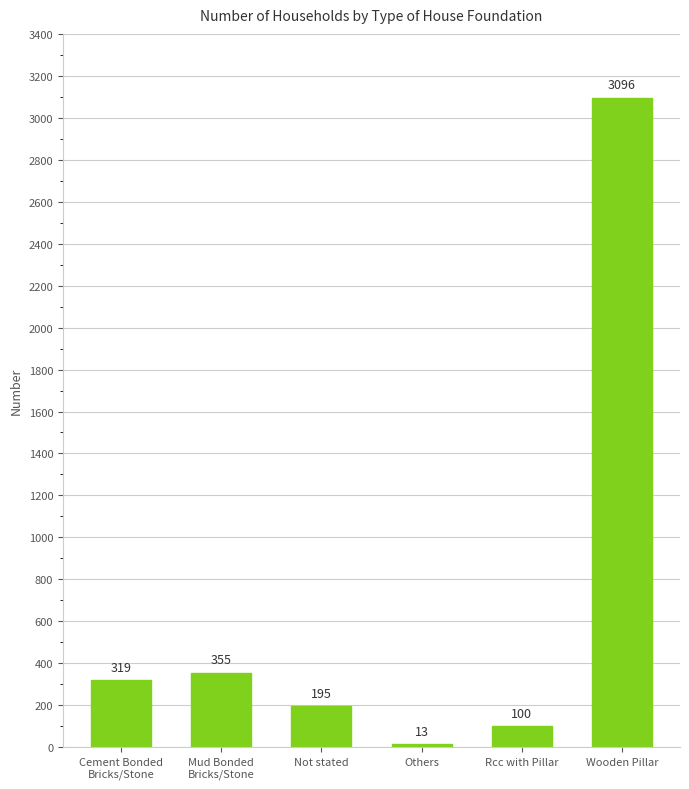

At which category does the chart reach its minimum across all series?

Others